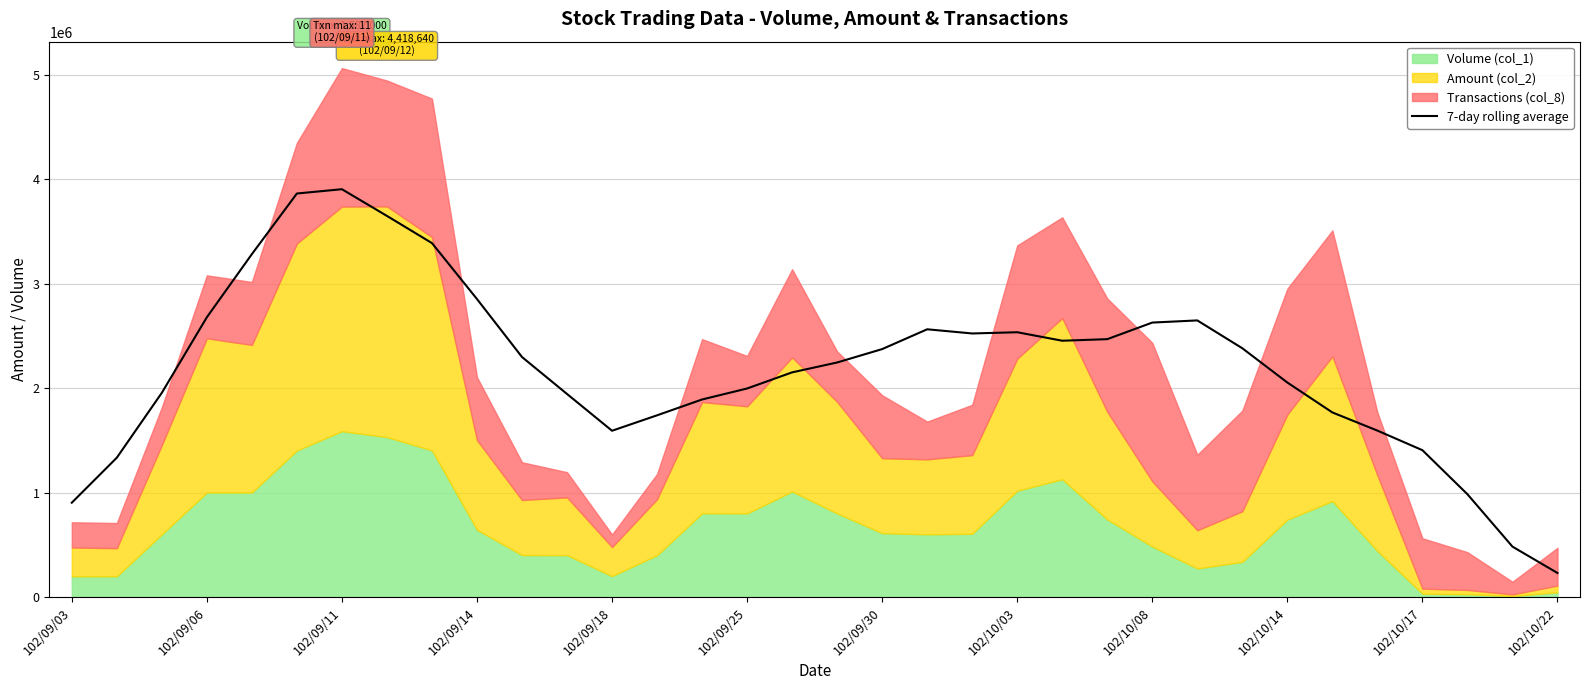

How many categories are shown in the chart?

34